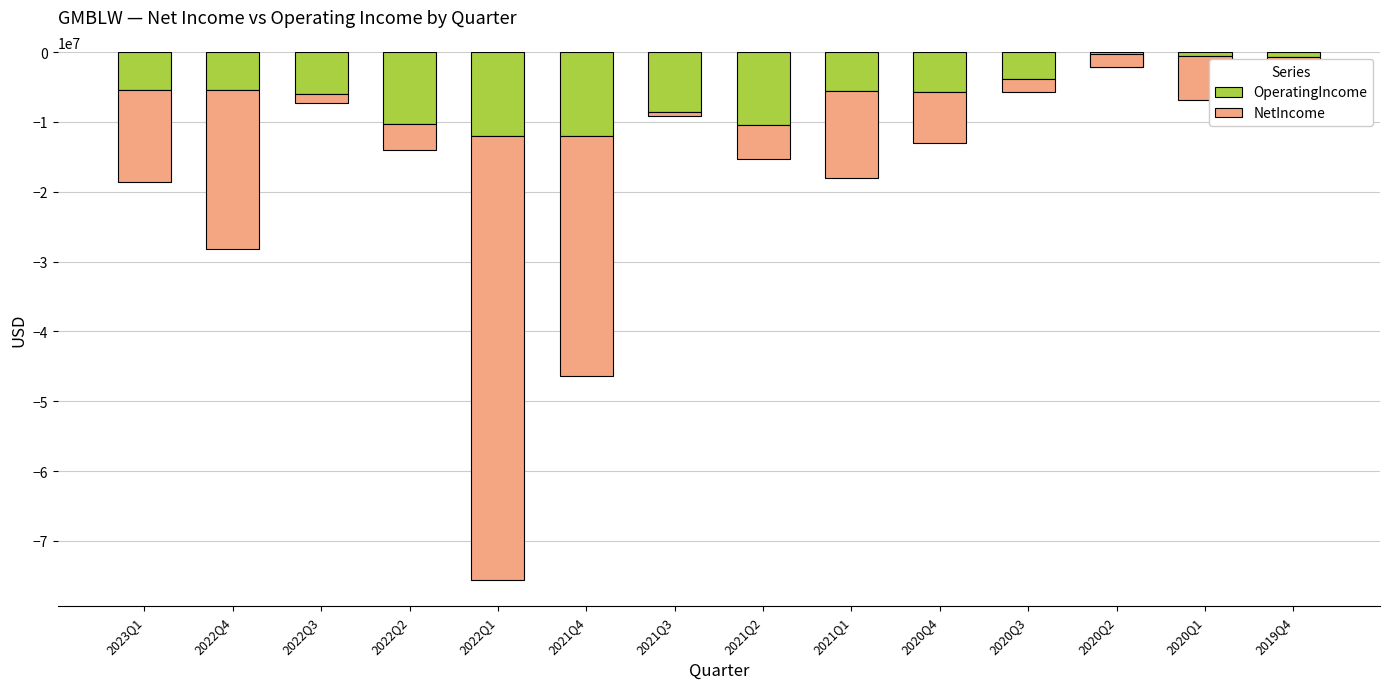

Reading left to right, extract all data points from this chart.

OperatingIncome: 2023Q1=-5414893	2022Q4=-5365209	2022Q3=-6061521	2022Q2=-10234897	2022Q1=-11996887	2021Q4=-12026825	2021Q3=-8604600	2021Q2=-10486043	2021Q1=-5613500	2020Q4=-5769288	2020Q3=-3857609	2020Q2=-2136844	2020Q1=-551058	2019Q4=-668878
NetIncome: 2023Q1=-13193975	2022Q4=-22900155	2022Q3=-1263703	2022Q2=-3775585	2022Q1=-63569495	2021Q4=-34334629	2021Q3=-552381	2021Q2=-4831125	2021Q1=-12443080	2020Q4=-7290037	2020Q3=-1808493	2020Q2=1864846	2020Q1=-6307831	2019Q4=-3077827